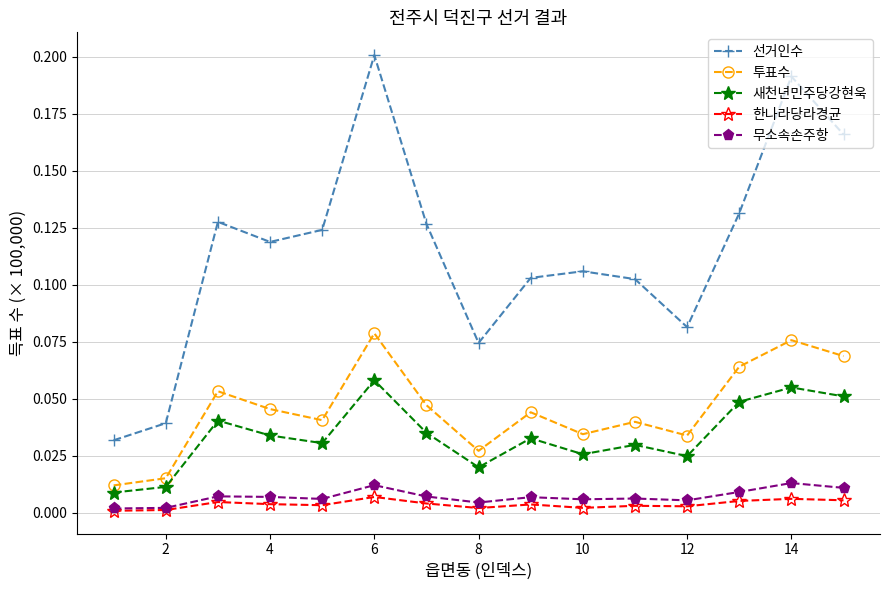

Which series has the largest total across all categories?

선거인수